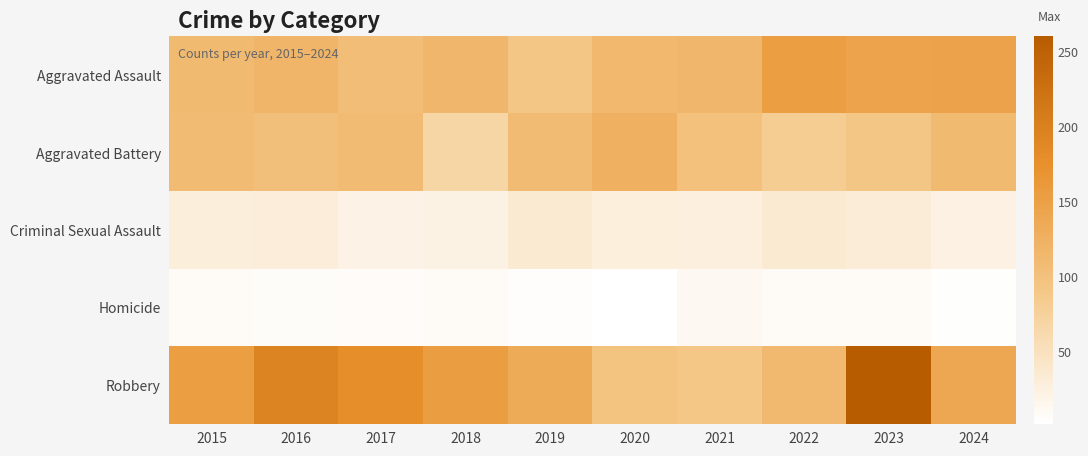

Which series has the widest spread of values?

Robbery